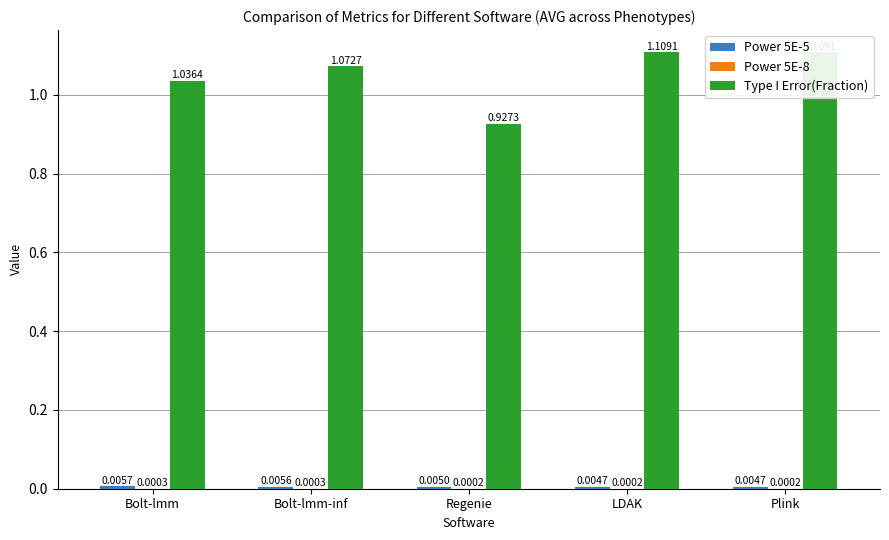

Rank the series at Regenie from highest to lowest value.

Type I Error(Fraction), Power 5E-5, Power 5E-8